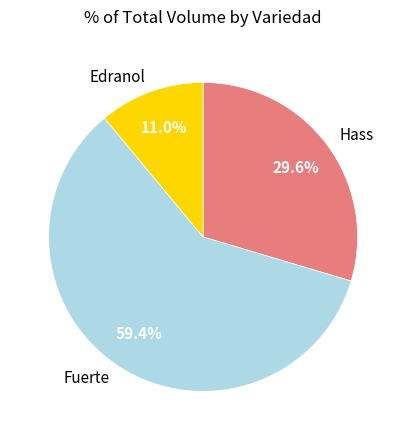

Between Hass and Edranol, which is larger?

Hass